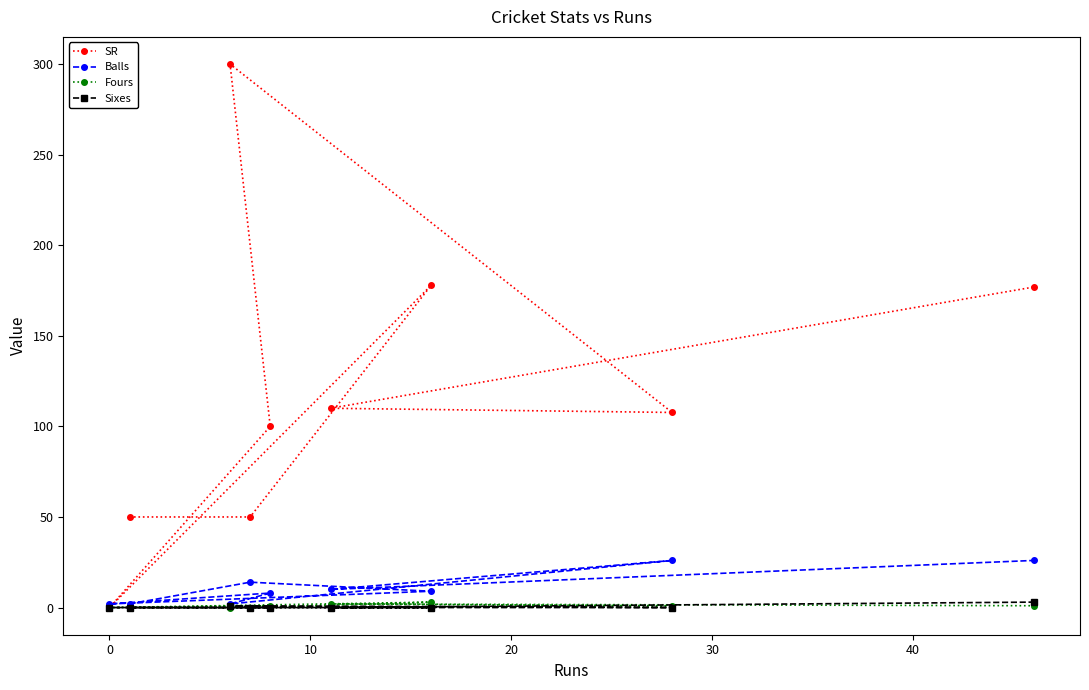

True or false: Sixes and Balls cross at least once.

False